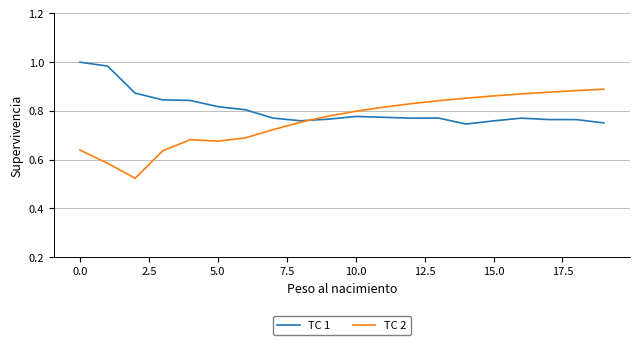

After their last crossing, which series has the higher values: TC 1 or TC 2?

TC 2